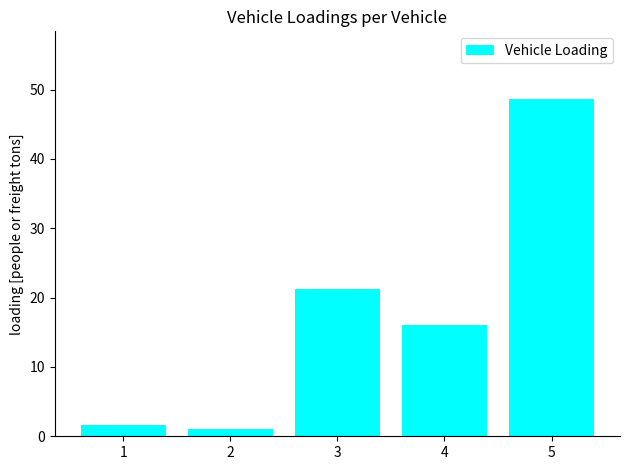

Does the chart contain stacked bars?

No